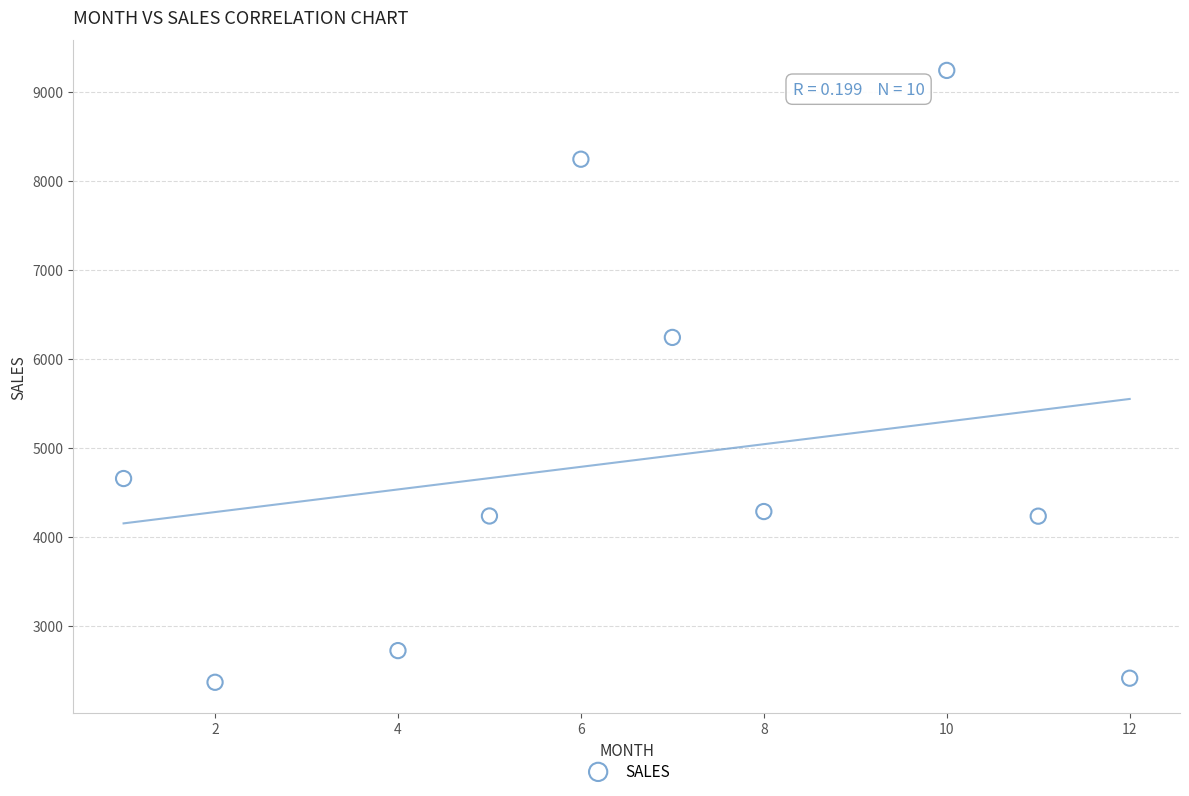

What Y value in the scatter plot is closest to 5805?

6243